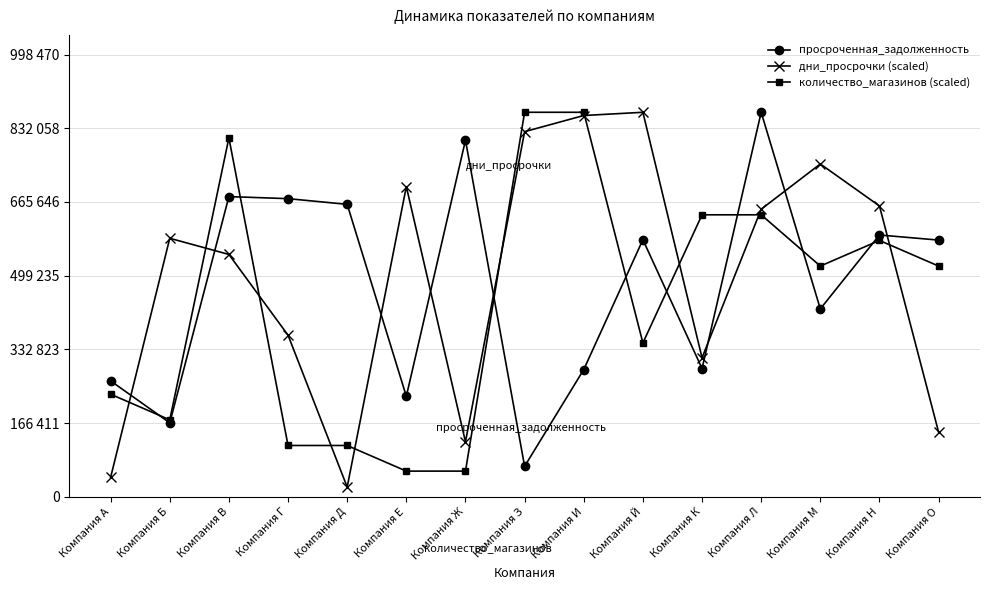

What are all the series names shown in the legend?

просроченная_задолженность, дни_просрочки (scaled), количество_магазинов (scaled)